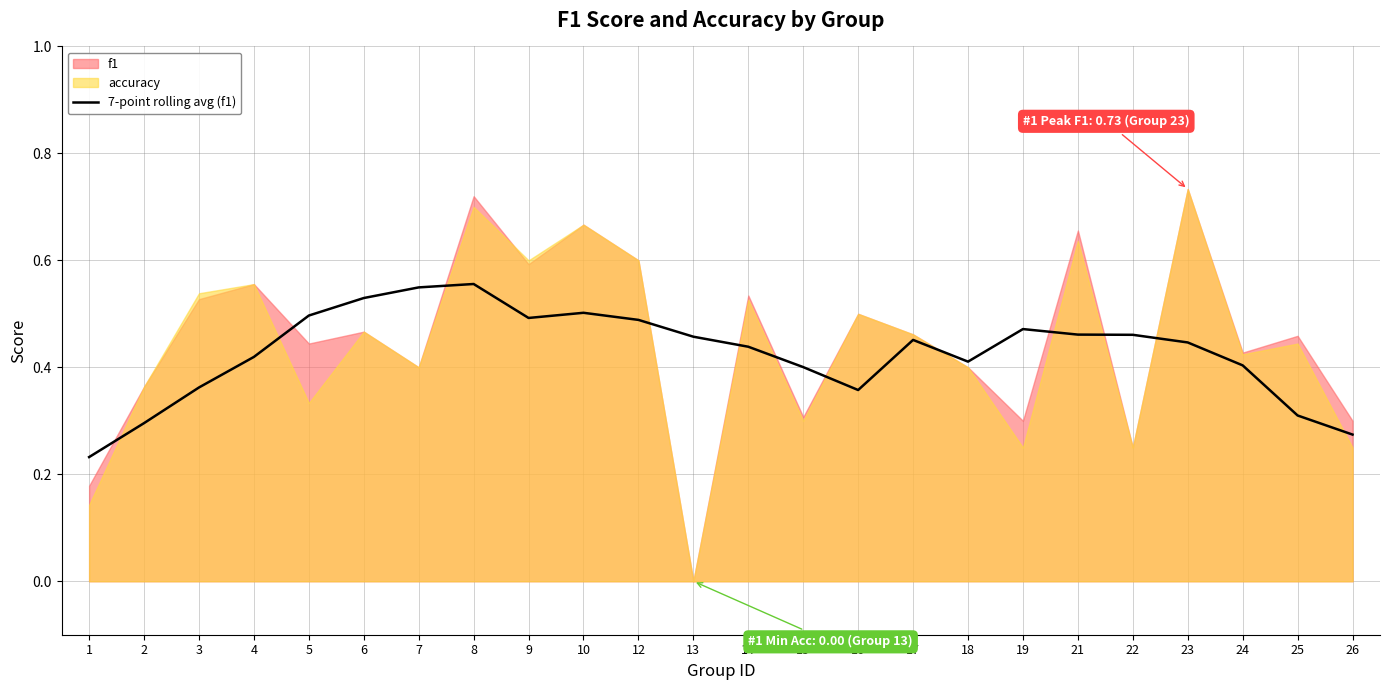

The value at 13 is 0.8. True or false?

False